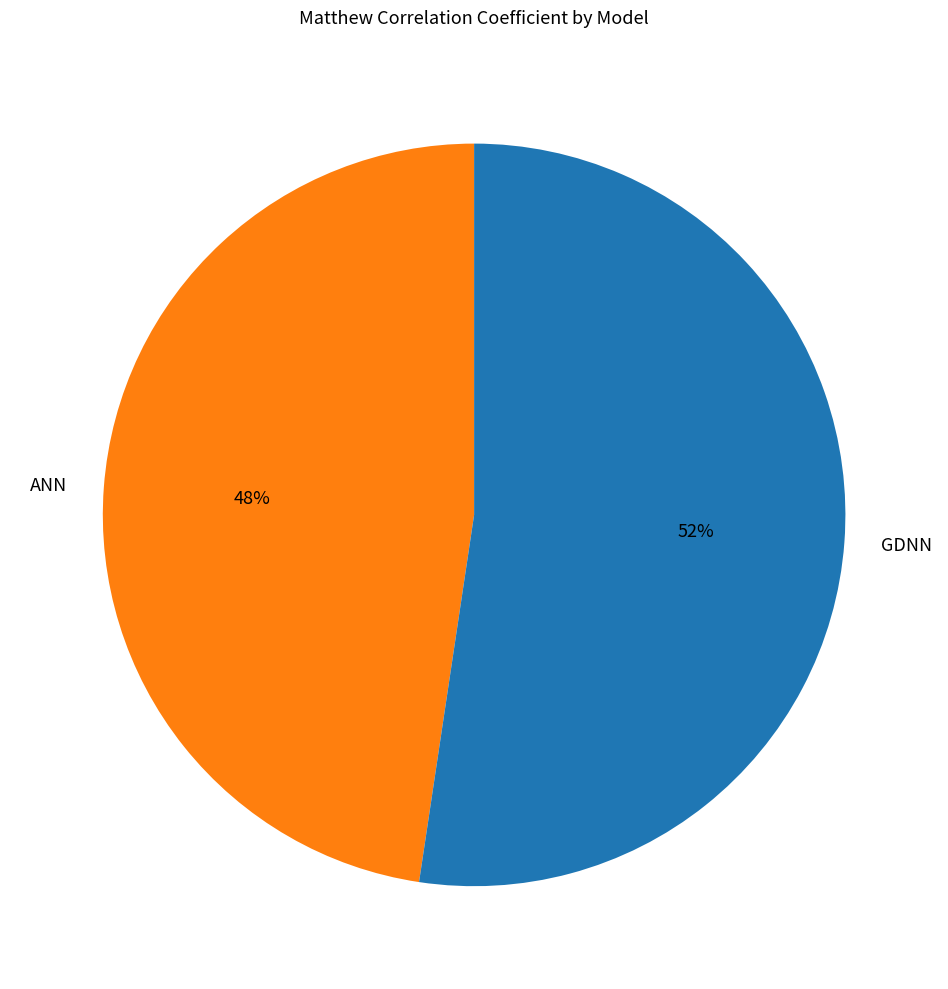

To the nearest percent, what is the combined percentage of GDNN and ANN?

100%